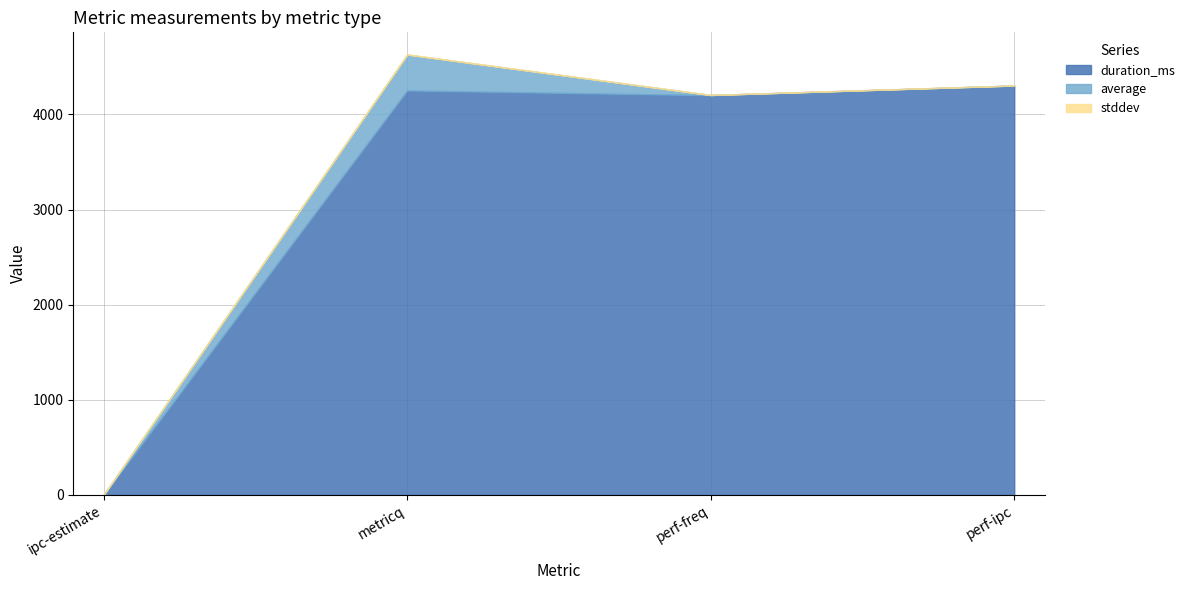

How many data points in duration_ms are above 4252?

1